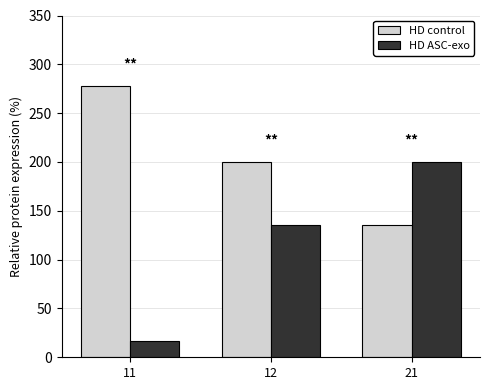

What is the value of the HD control bar at the 1st from the left?

278